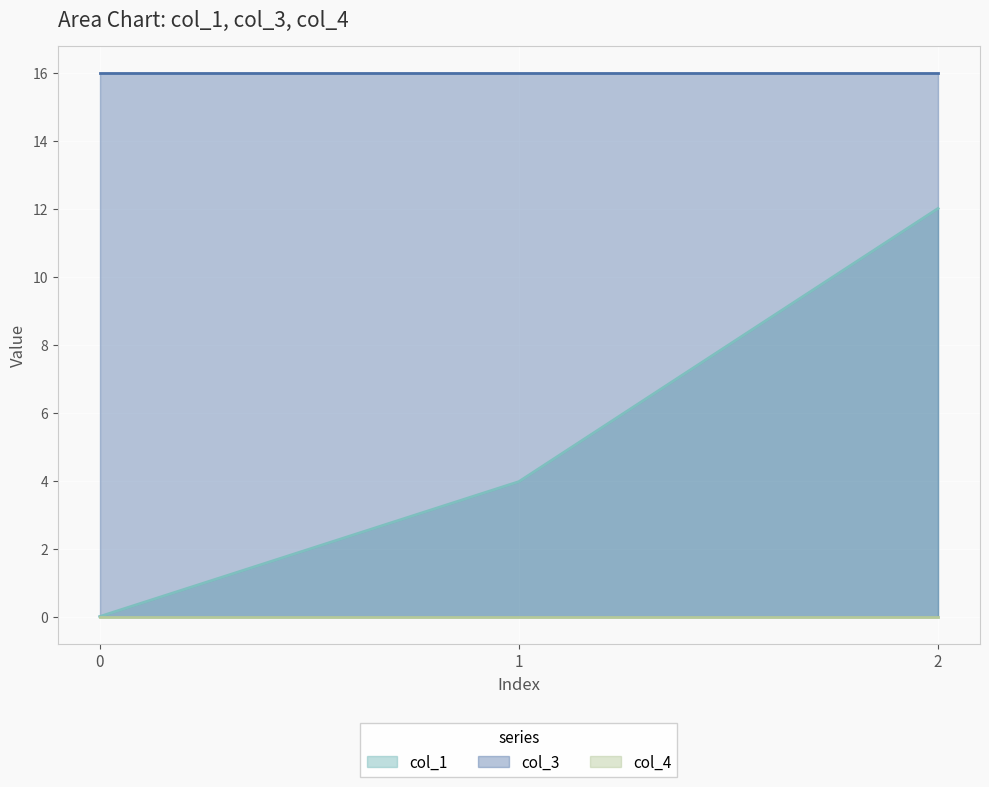

True or false: col_1 has a value of 12.0 at 2.

True